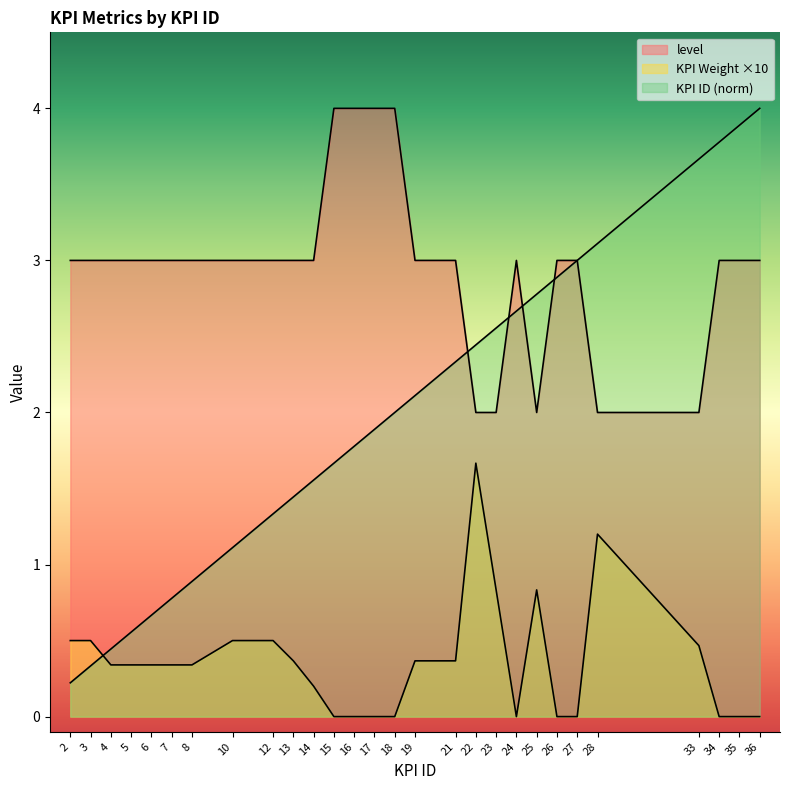

Reading left to right, list all the values displayed in this chart.

KPI Weight: 2=0.5	3=0.5	4=0.3	5=0.3	6=0.3	7=0.3	8=0.3	10=0.5	12=0.5	13=0.4	14=0.2	15=0.0	16=0.0	17=0.0	18=0.0	19=0.4	21=0.4	22=1.7	23=0.8	24=0.0	25=0.8	26=0.0	27=0.0	28=1.2	33=0.5	34=0.0	35=0.0	36=0.0
level: 2=3.0	3=3.0	4=3.0	5=3.0	6=3.0	7=3.0	8=3.0	10=3.0	12=3.0	13=3.0	14=3.0	15=4.0	16=4.0	17=4.0	18=4.0	19=3.0	21=3.0	22=2.0	23=2.0	24=3.0	25=2.0	26=3.0	27=3.0	28=2.0	33=2.0	34=3.0	35=3.0	36=3.0
KPI ID: 2=0.2	3=0.3	4=0.4	5=0.6	6=0.7	7=0.8	8=0.9	10=1.1	12=1.3	13=1.4	14=1.6	15=1.7	16=1.8	17=1.9	18=2.0	19=2.1	21=2.3	22=2.4	23=2.6	24=2.7	25=2.8	26=2.9	27=3.0	28=3.1	33=3.7	34=3.8	35=3.9	36=4.0